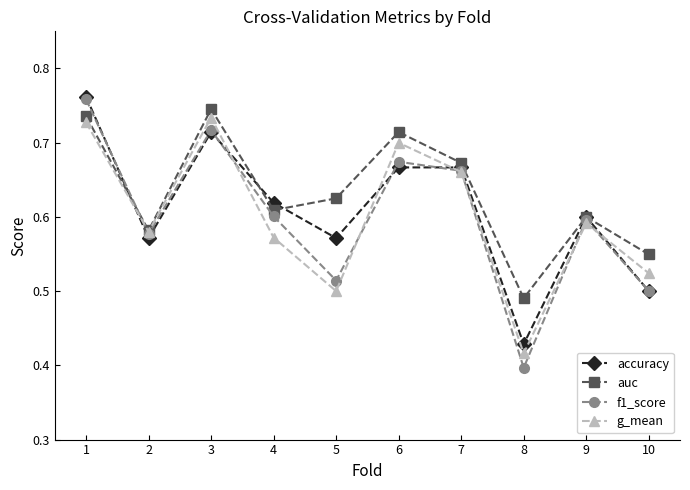

Which series ends up on top after the final intersection of accuracy and g_mean?

g_mean